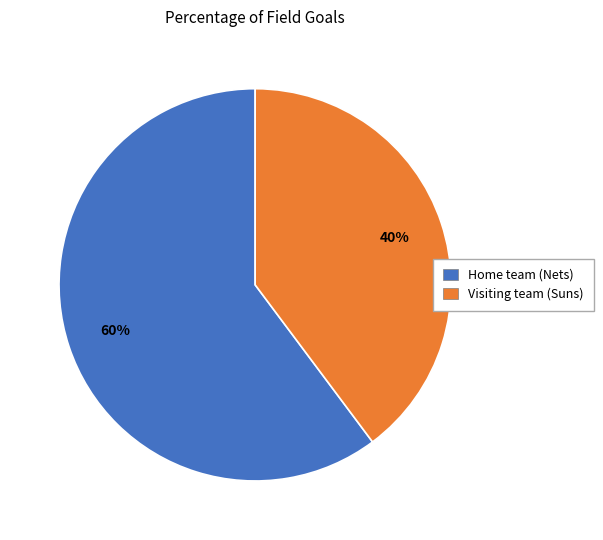

What is the ratio of the value at Home team (Nets) to the value at Visiting team (Suns)?

1.5